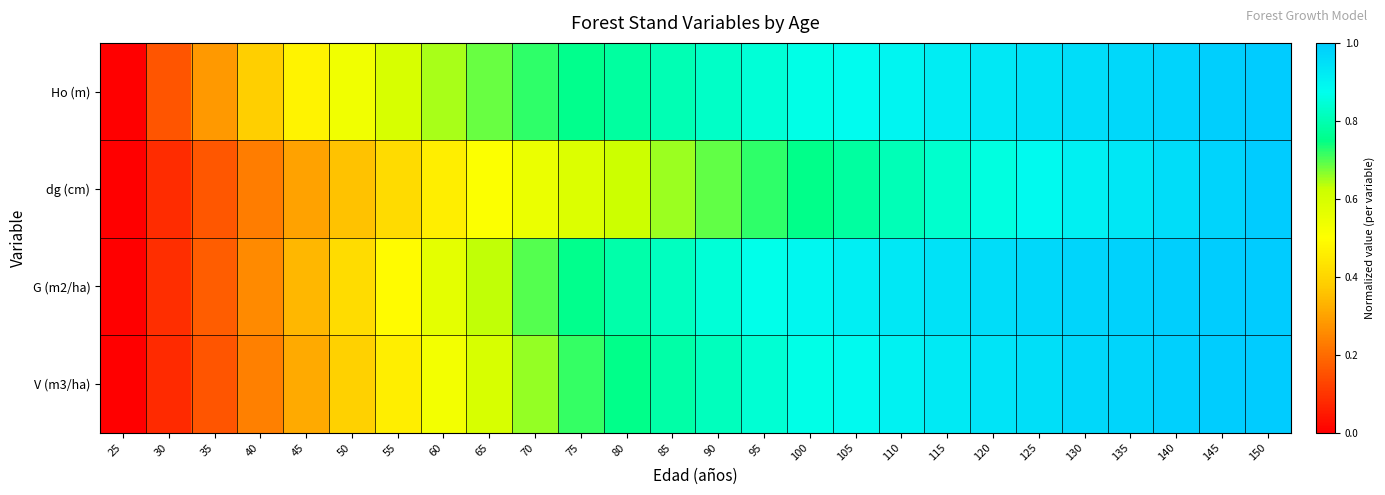

At which category does the chart reach its minimum across all series?

25